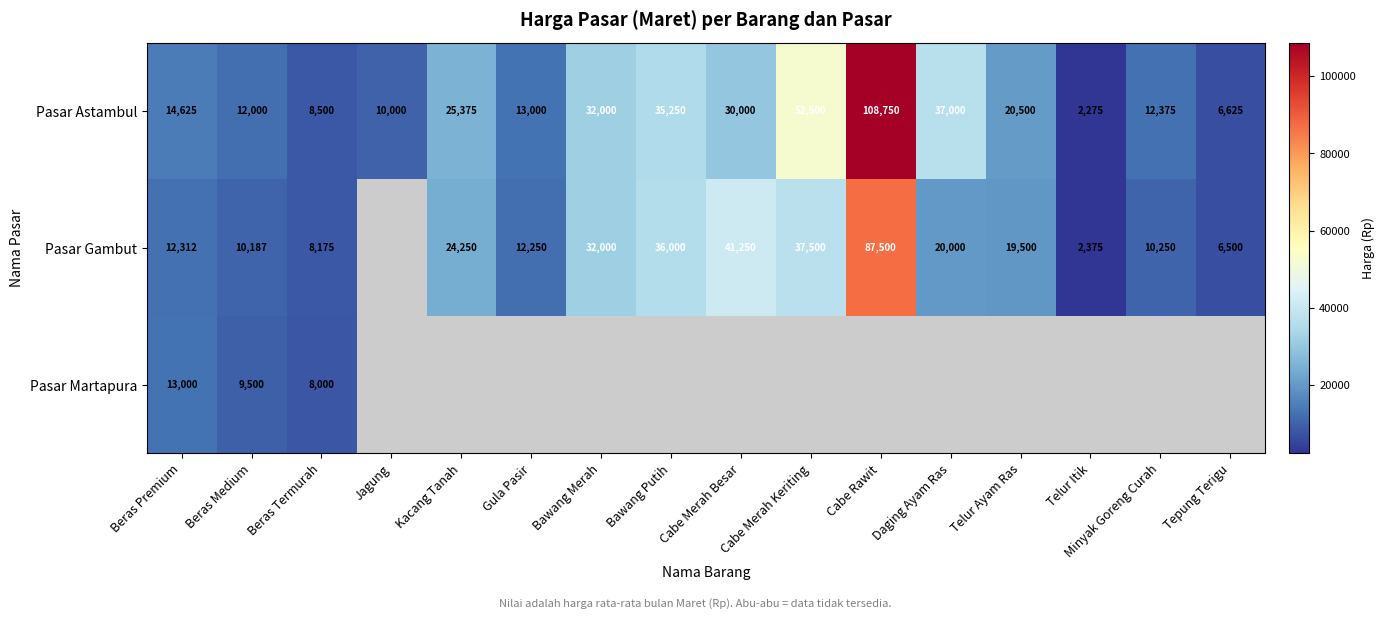

What is the sum of the Pasar Astambul values at Minyak Goreng Curah and Gula Pasir?

25375